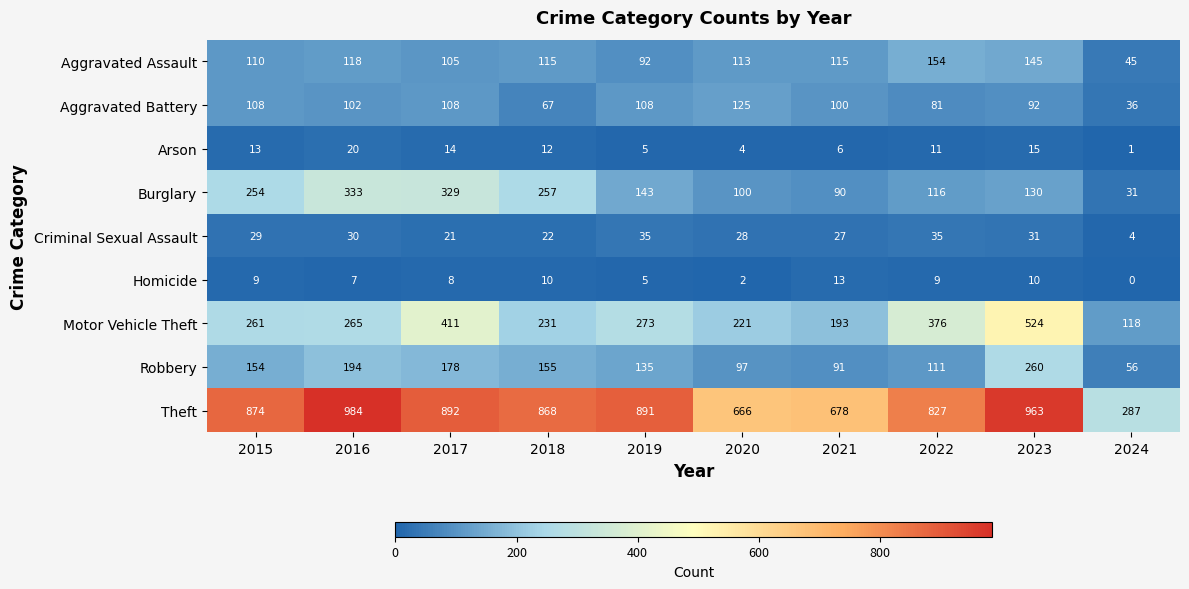

How many series are shown in this chart?

9